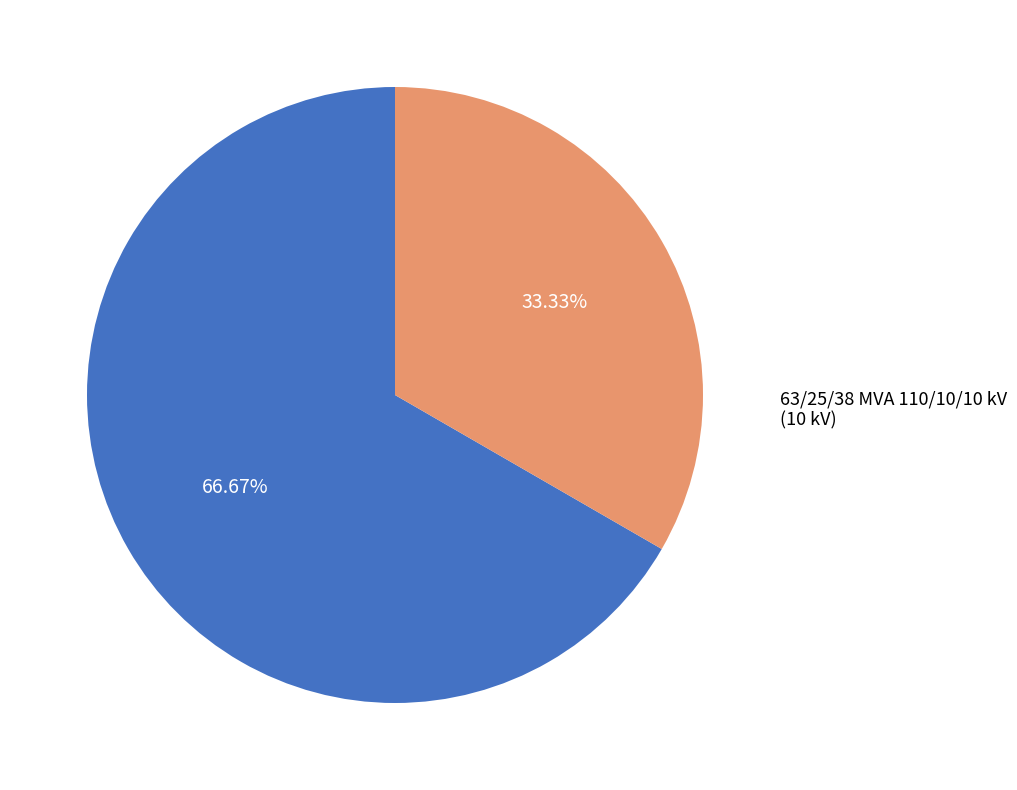

What is the largest slice in the pie chart?

63/25/38 MVA 110/20/10 kV